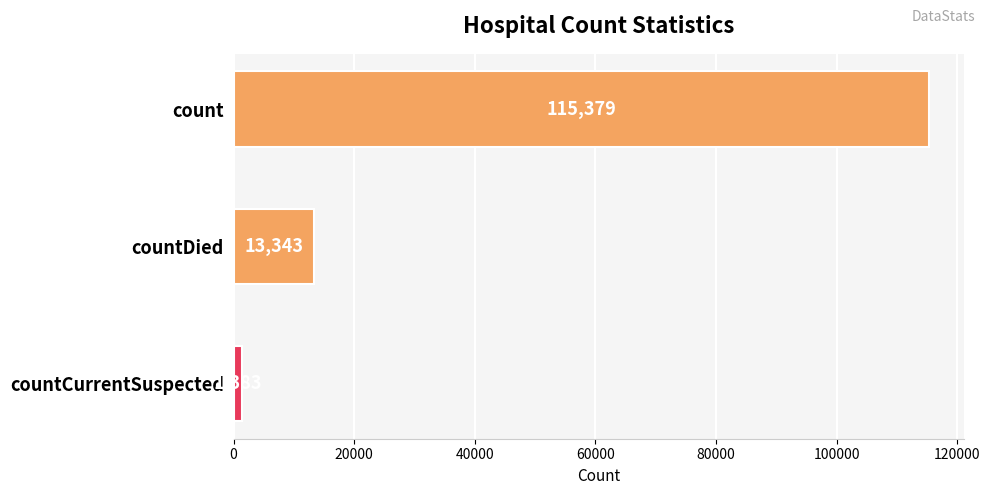

Rank the categories by value from lowest to highest.

countCurrentSuspected, countDied, count